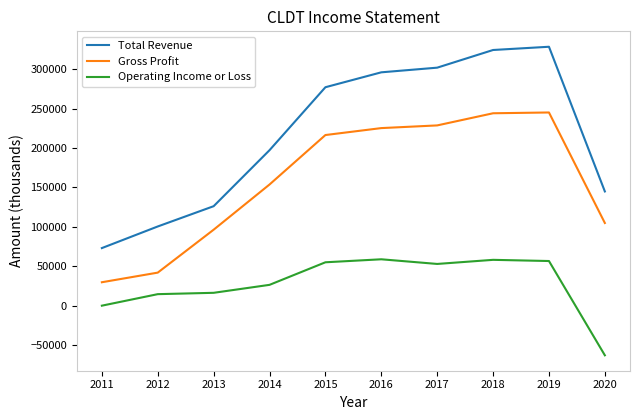

Which category has the lowest value in the Operating Income or Loss series?

2020